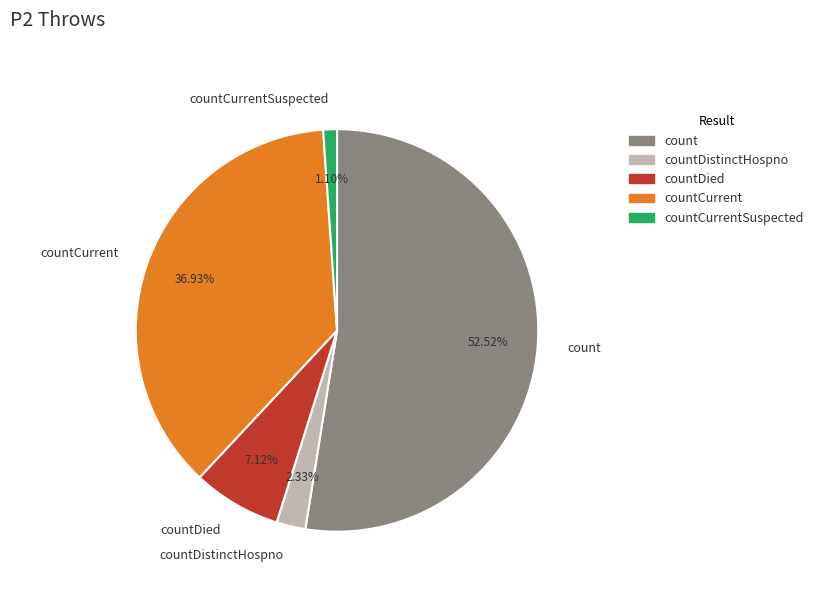

Which slice is the smallest?

countCurrentSuspected